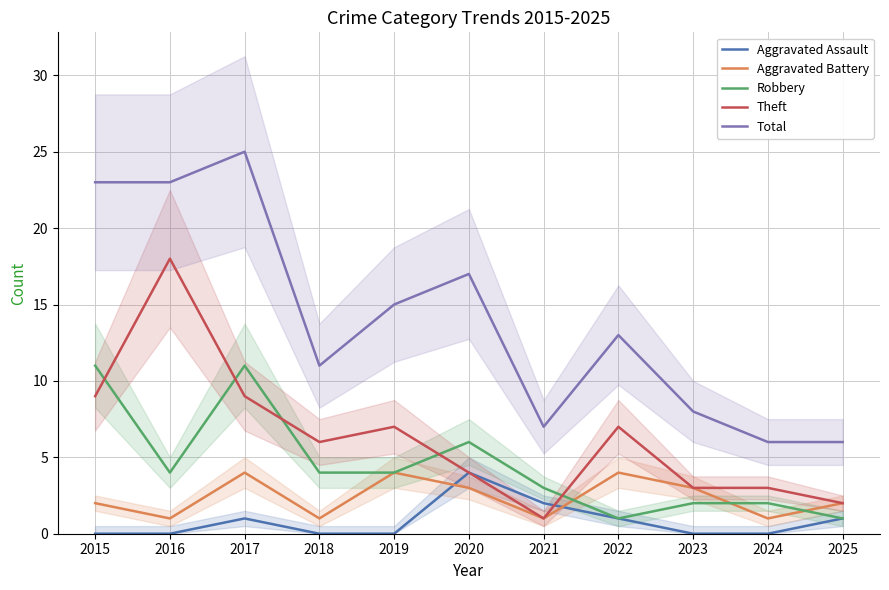

True or false: Aggravated Assault has a value of 0 at 2019.

True